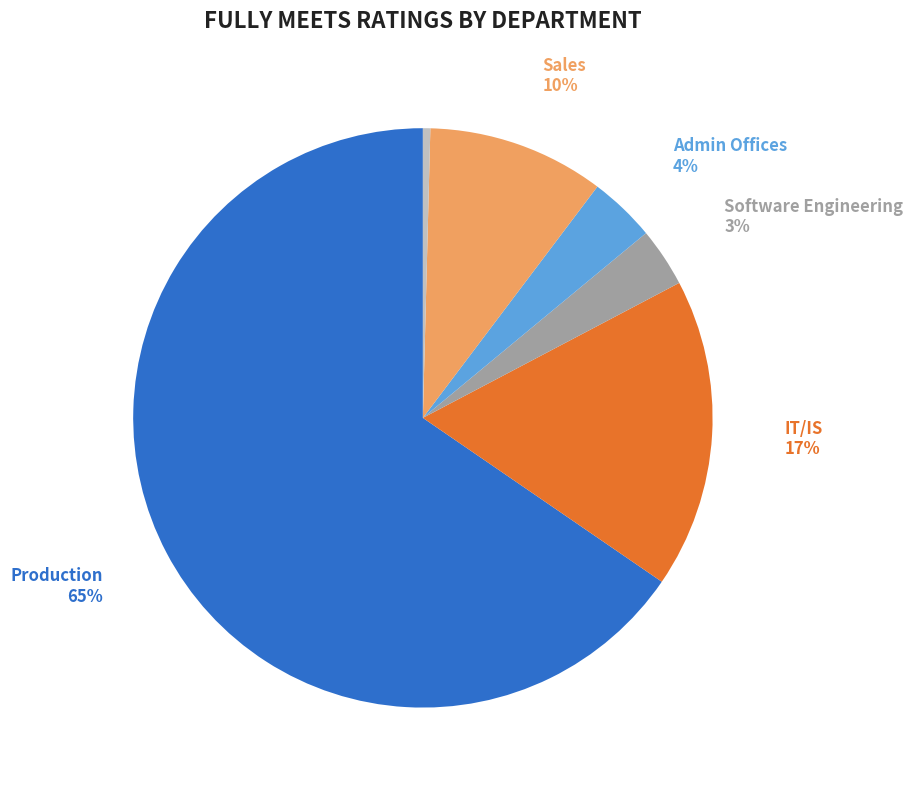

How many slices are in this pie chart?

6